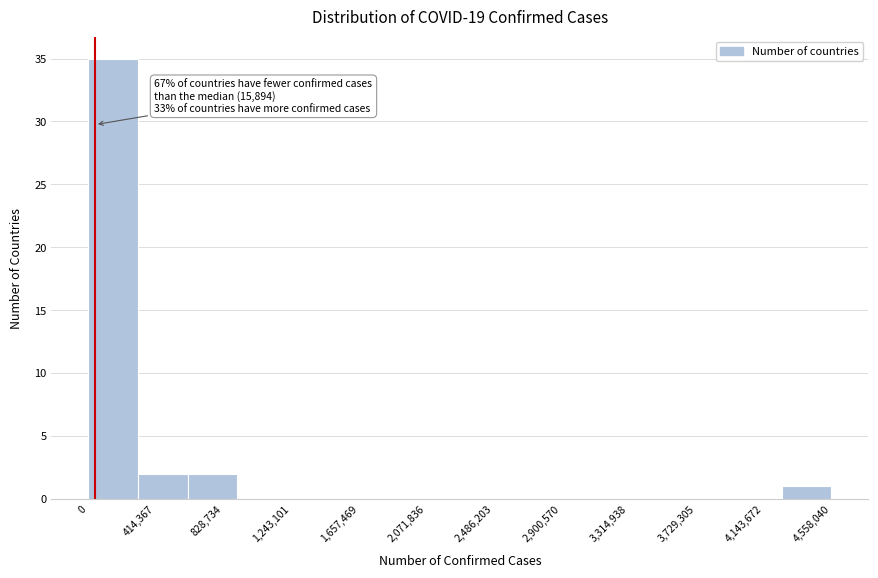

Which range on the x-axis has the tallest bar?

0 to 300000